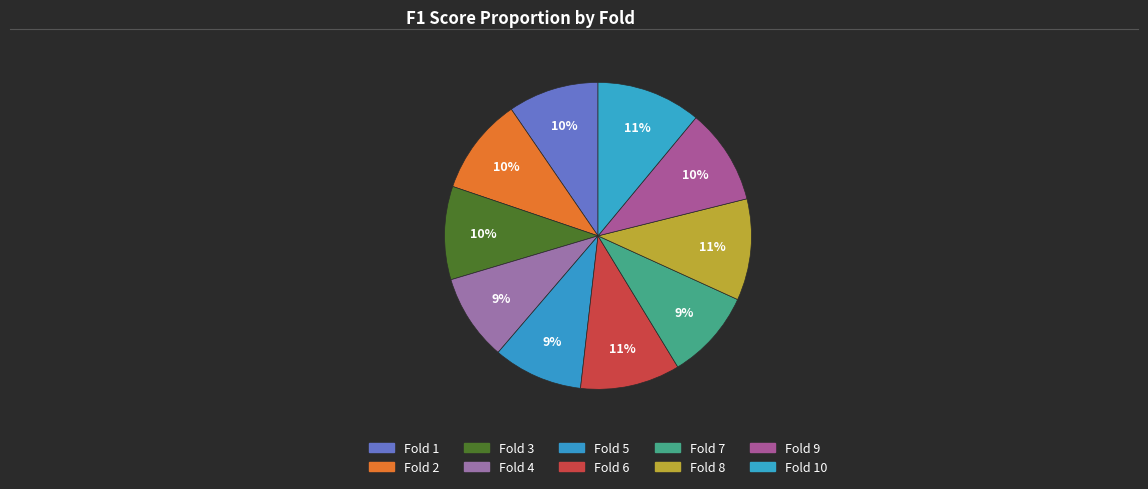

How many segments does this pie chart have?

10